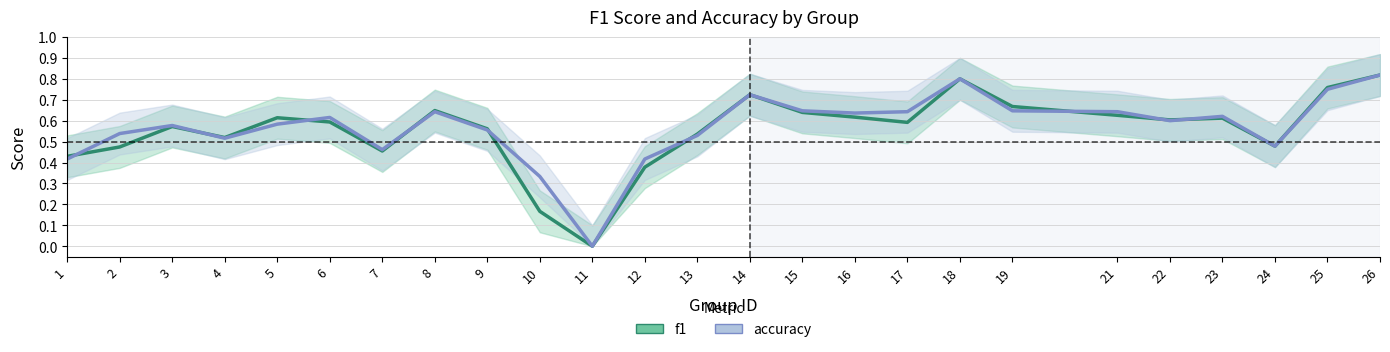

Where do f1 and accuracy first cross each other?

1 and 2